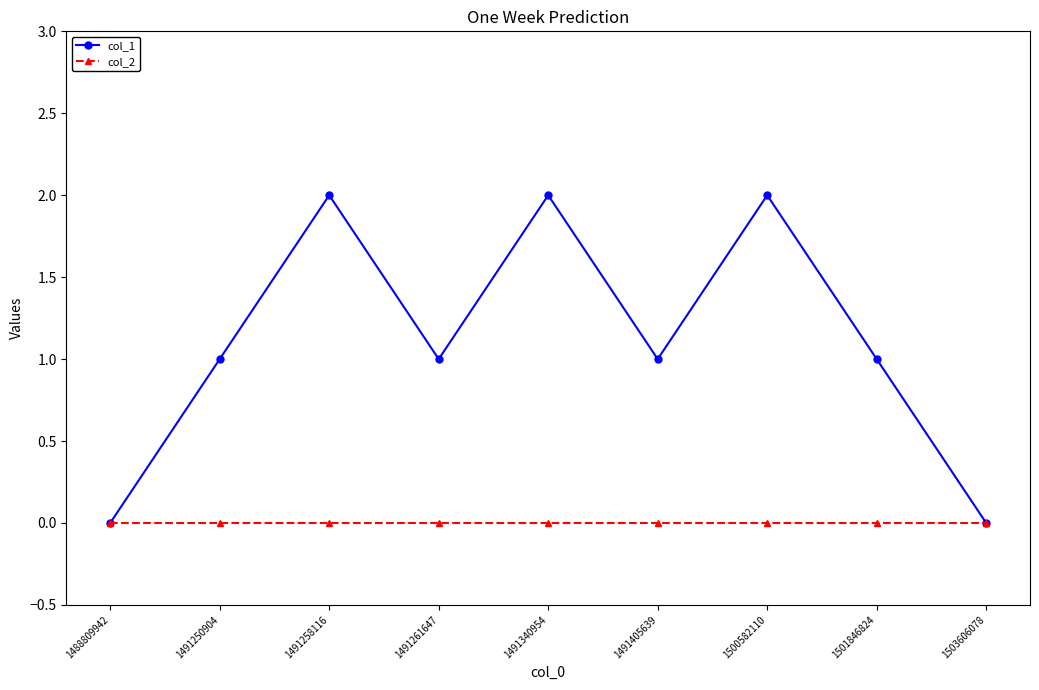

How many categories are shown in the chart?

9